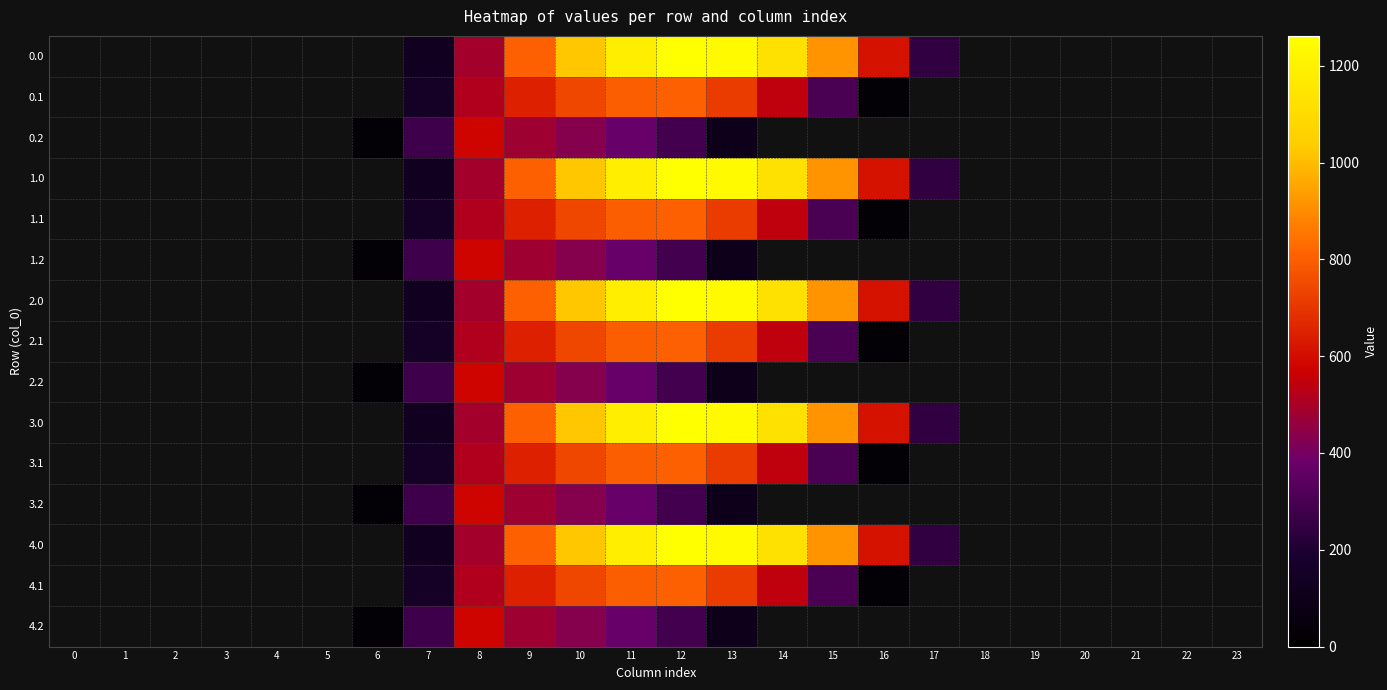

Between 20 and 18, which is larger?

18